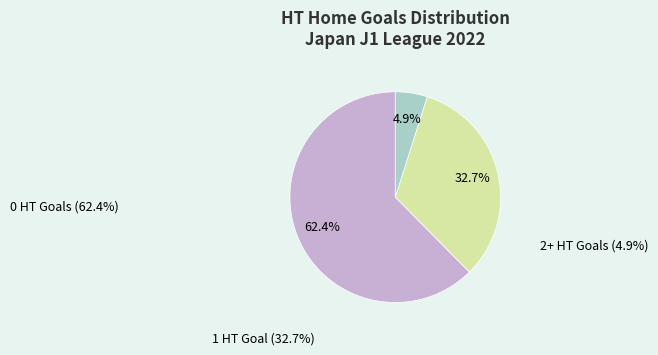

Is there a majority slice in this chart?

Yes